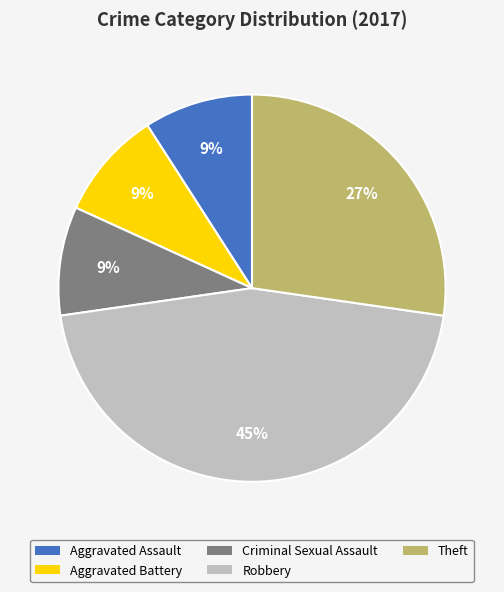

Does Theft account for over 50% of the chart?

No